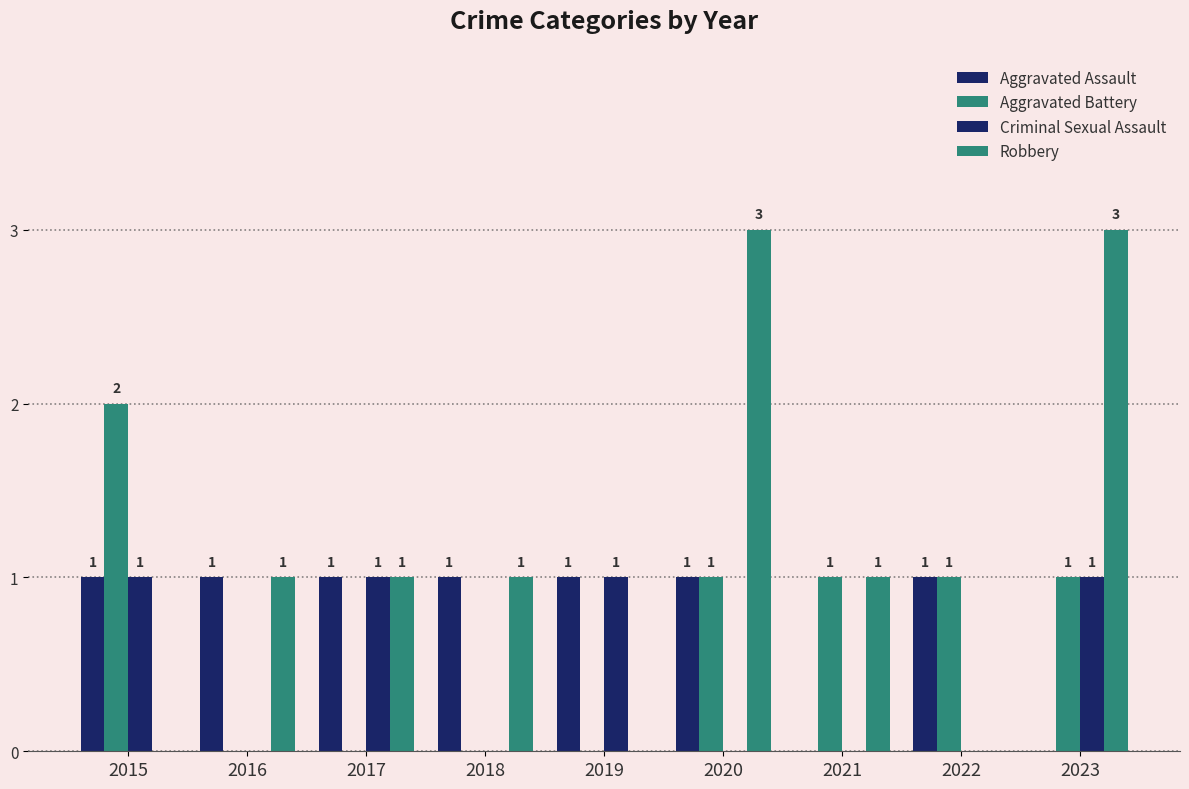

At which category is the sum across all series the highest?

2020